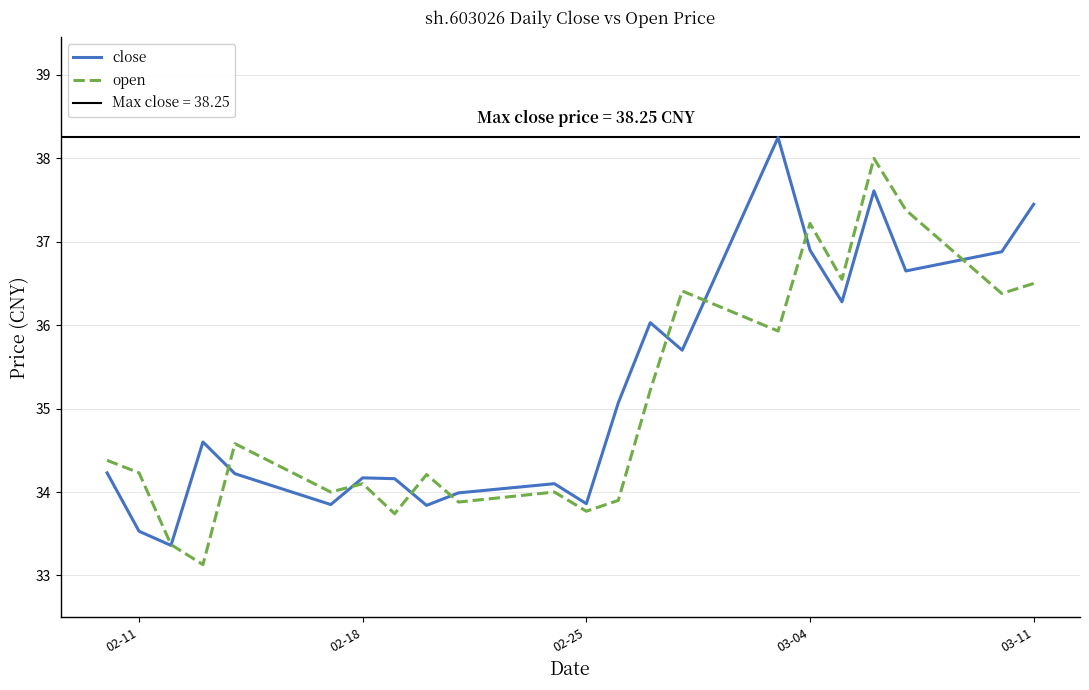

List the series in order of their overall mean, highest first.

close, open